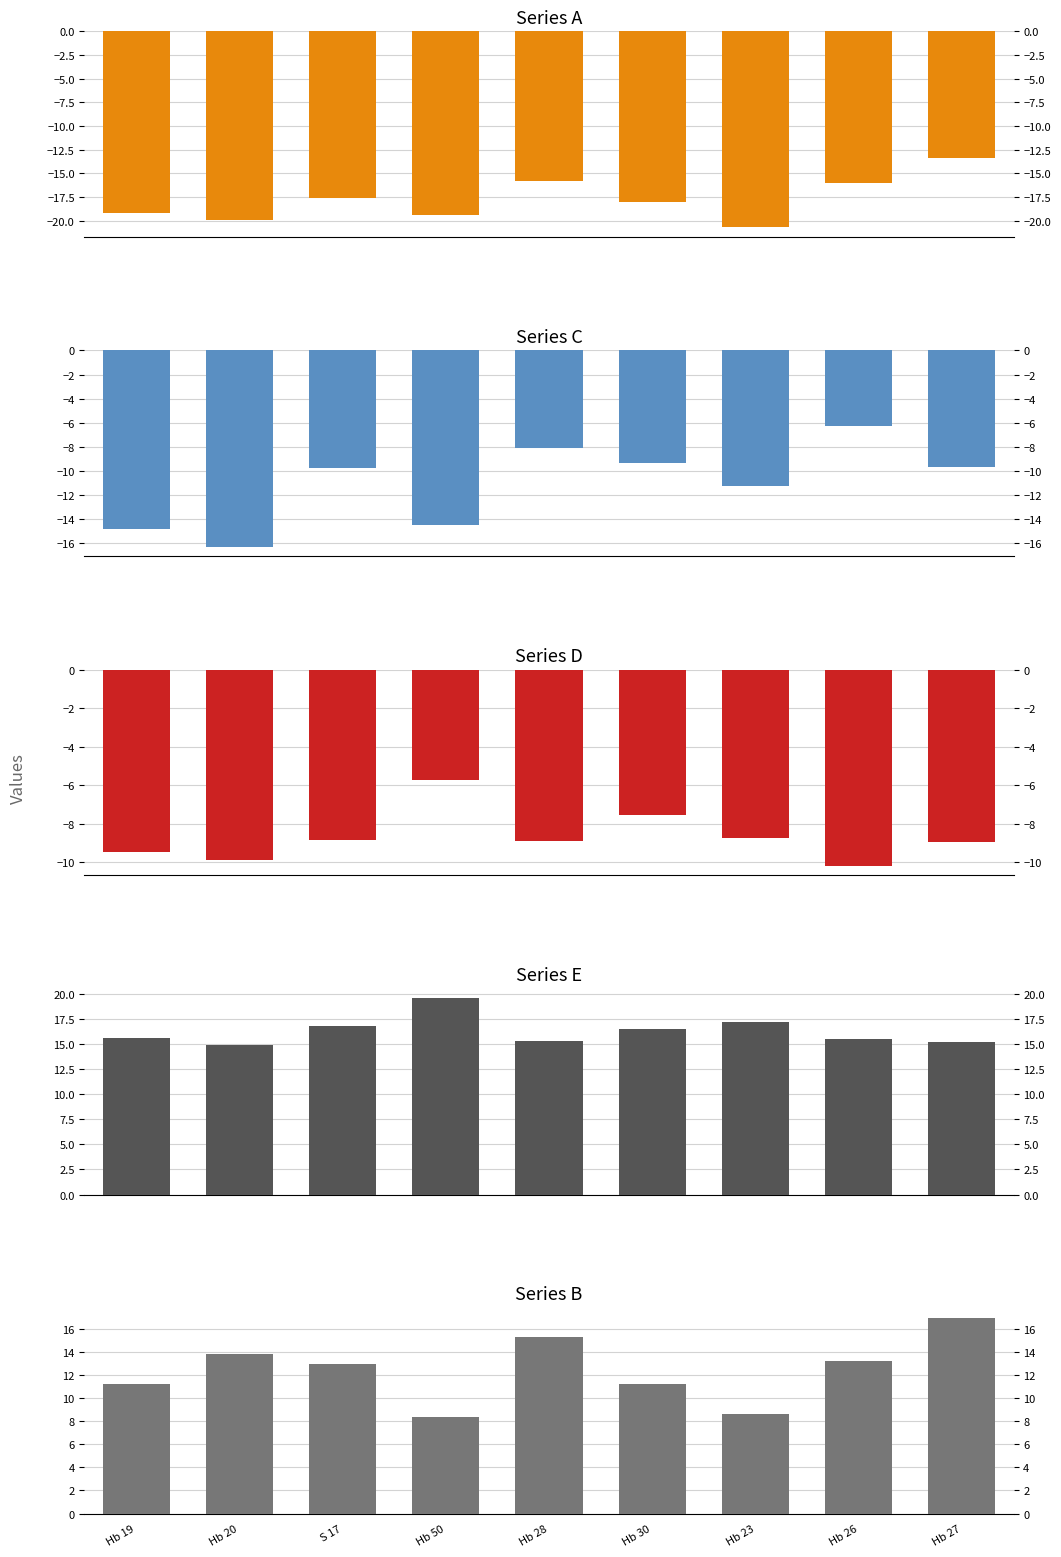

What is the sum of all C values?

-100.0